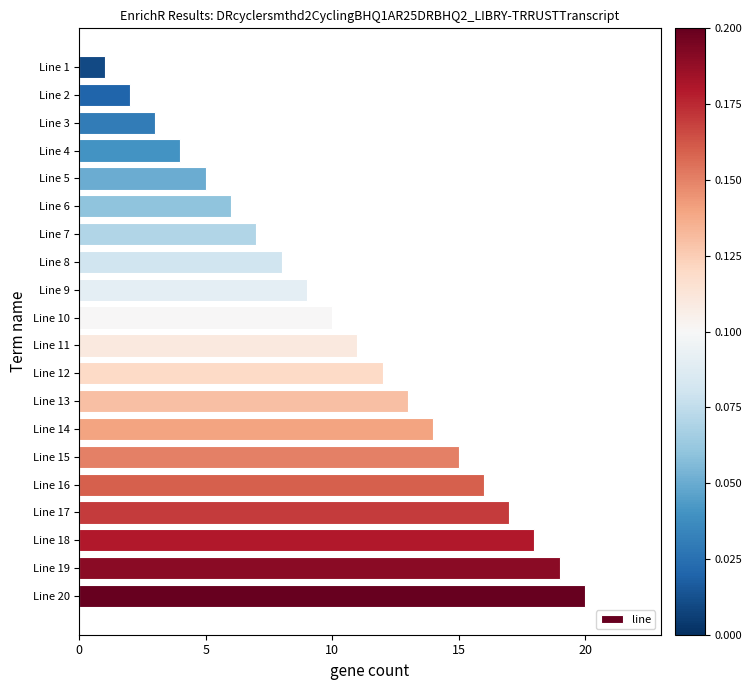

Reading bottom to top, extract all data points from this chart.

20	19	18	17	16	15	14	13	12	11	10	9	8	7	6	5	4	3	2	1